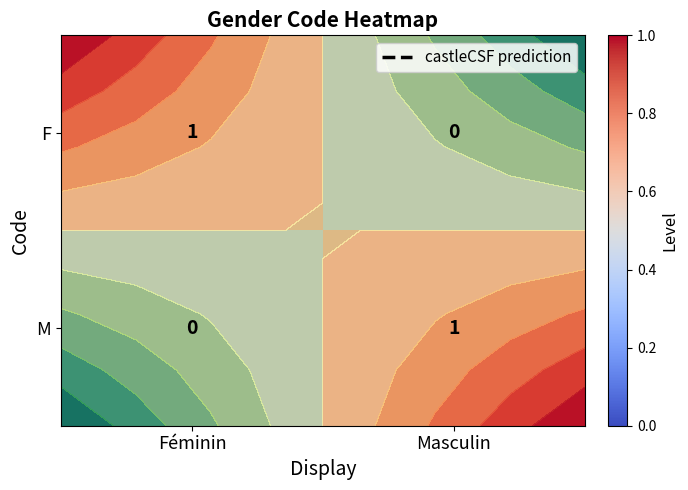

List the series in order of their peak value, highest first.

F, M